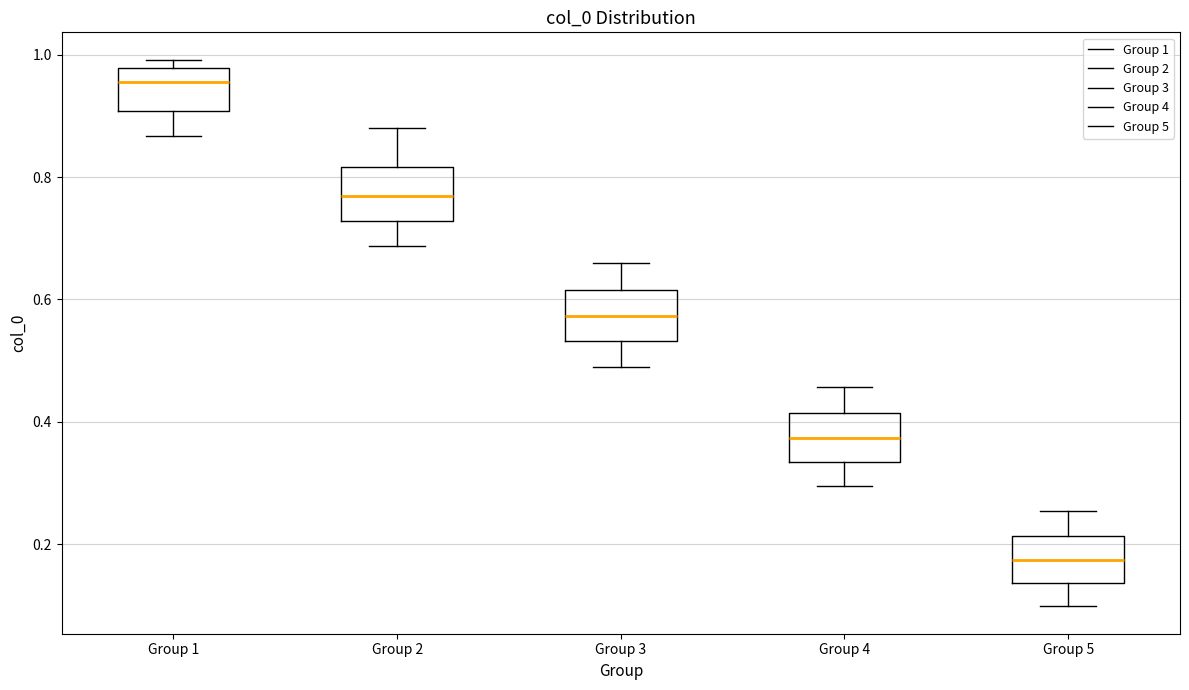

Which box has the lowest median line?

Group 5